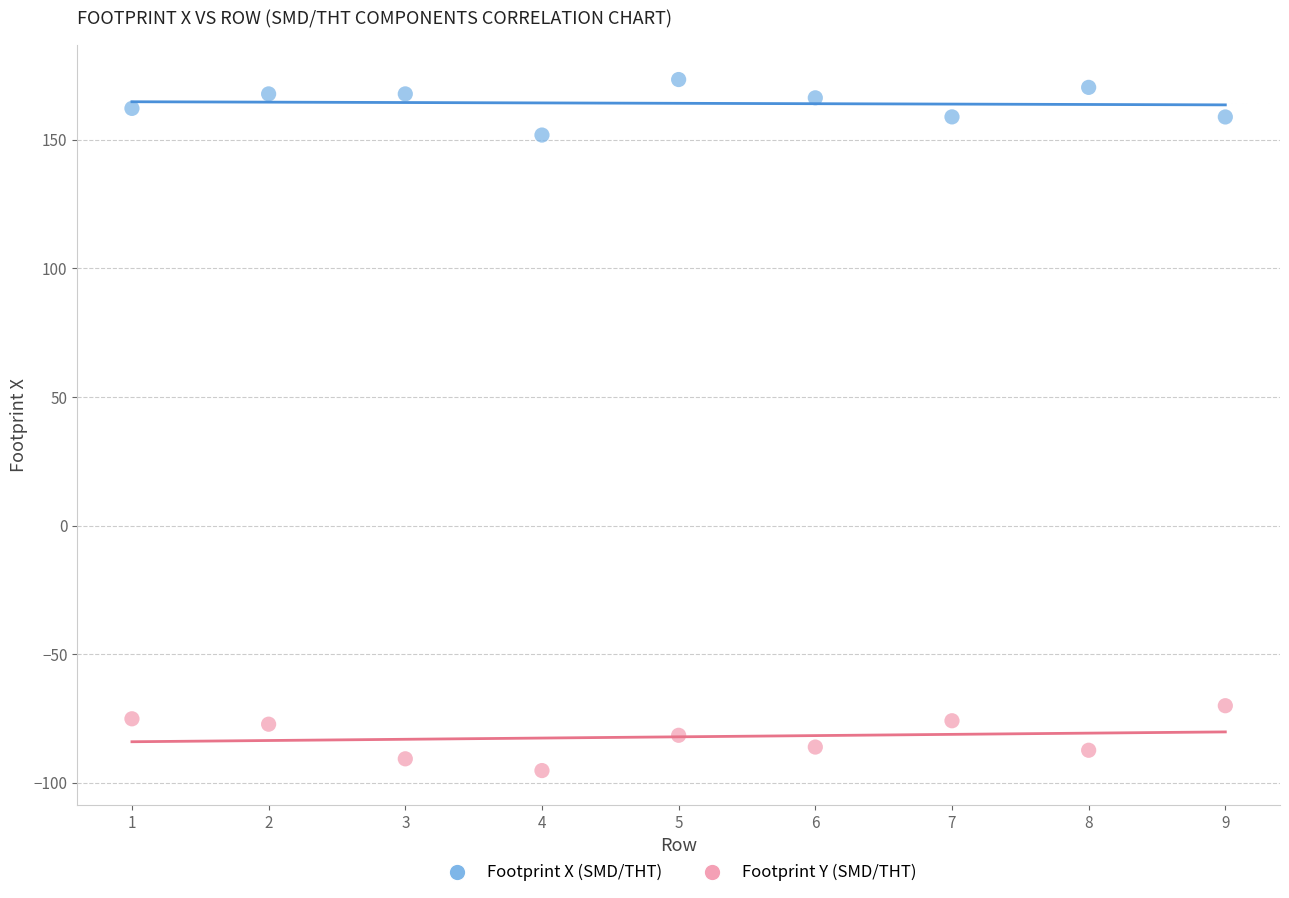

Across all data points, what is the range of Y values (max minus min)?

268.7